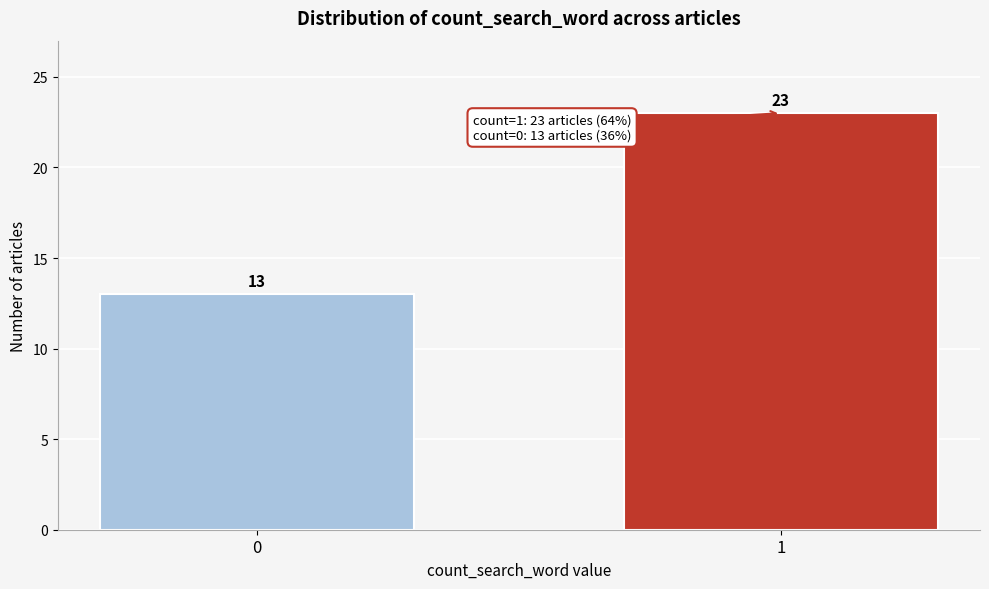

Reading left to right, what are all the values shown in this chart?

0=13	1=23